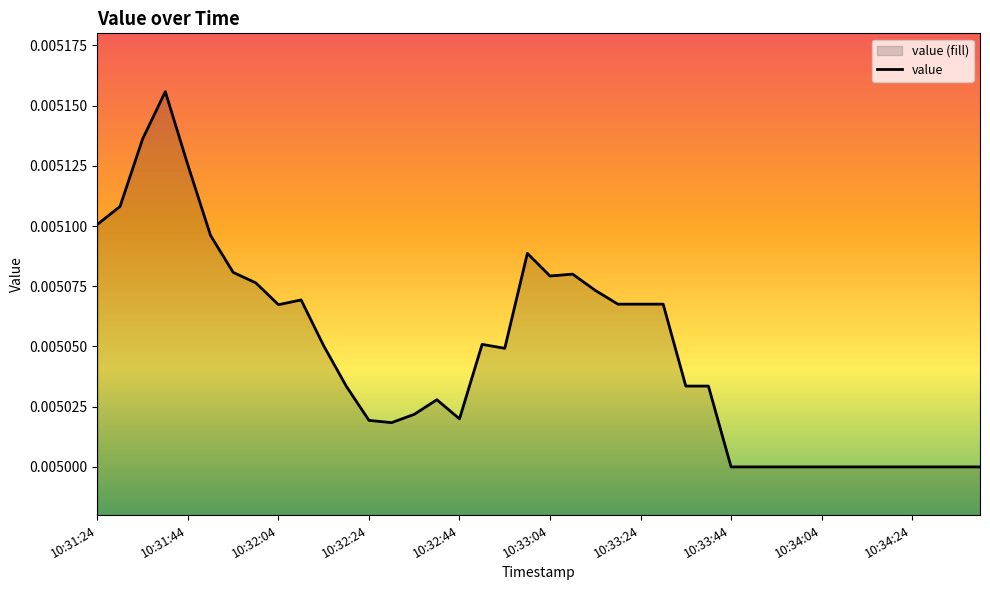

What is the label of the 35th point from the right?

10:31:49